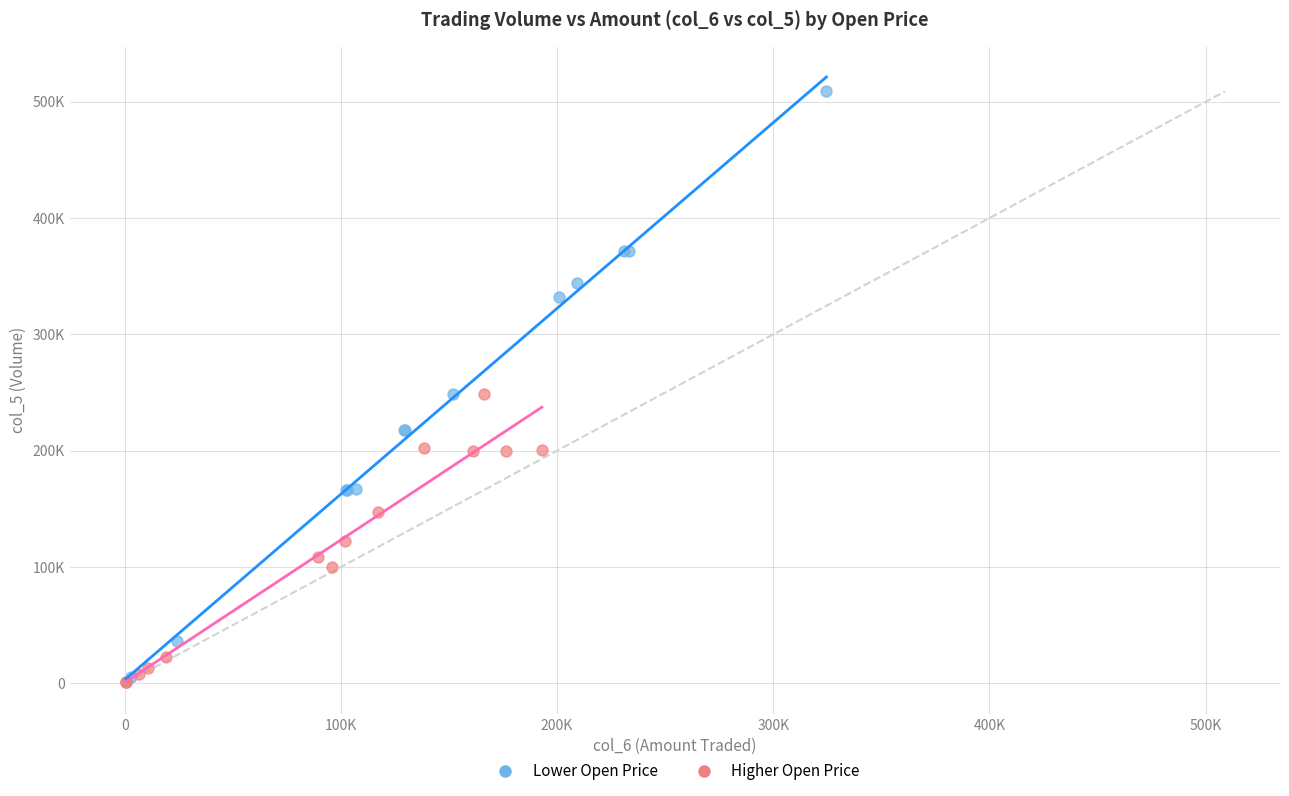

Which series reaches the maximum Y coordinate?

Lower Open Price